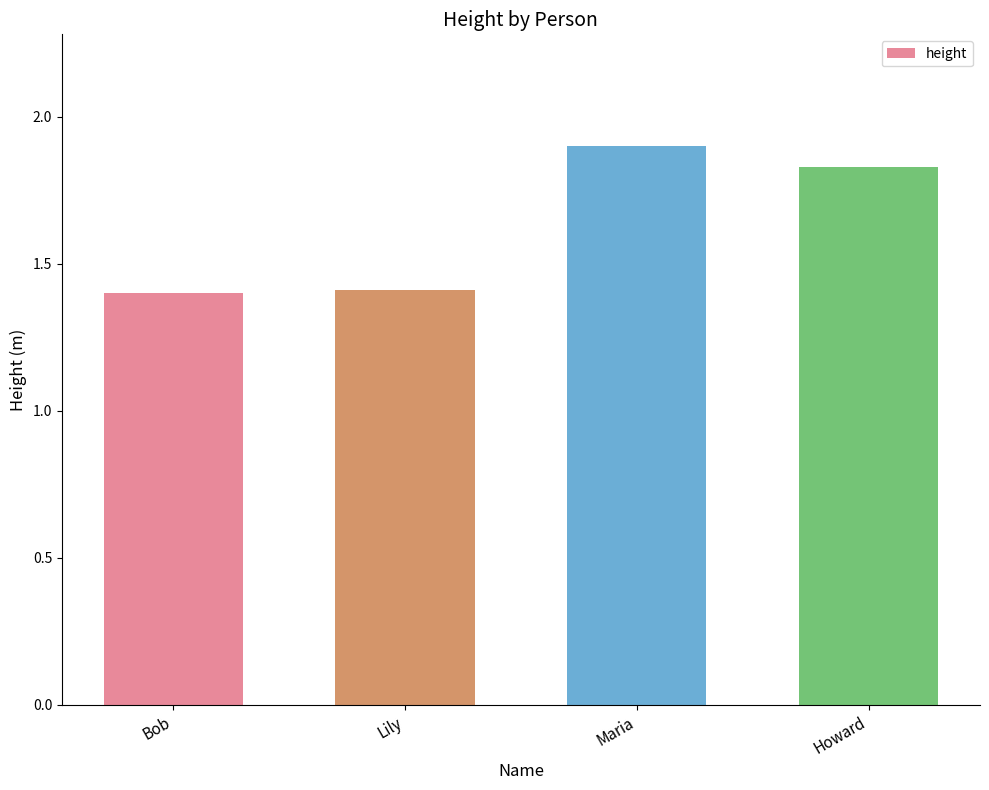

What is the difference between the second highest and second lowest values?

0.4